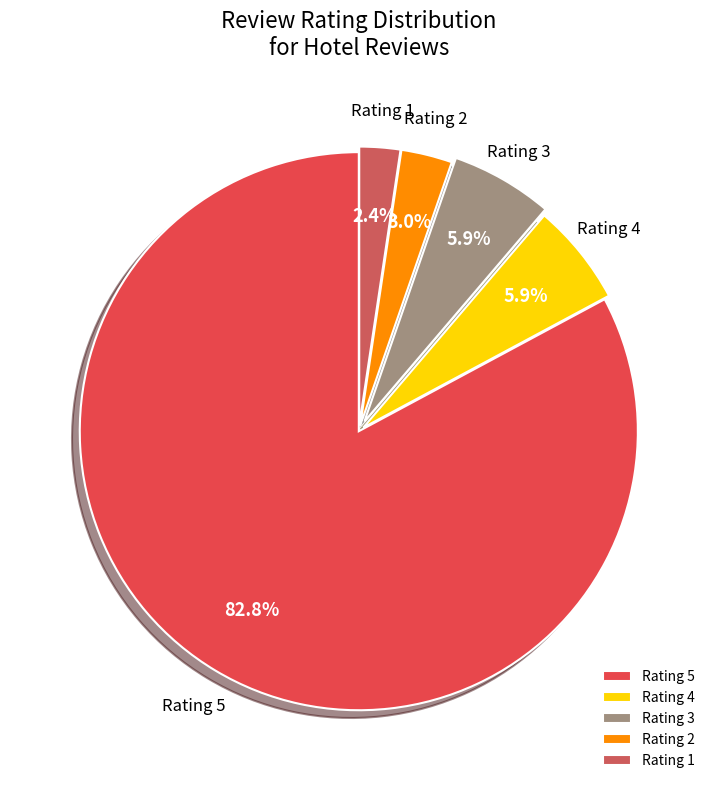

Is there any slice that represents more than half of the pie?

Yes